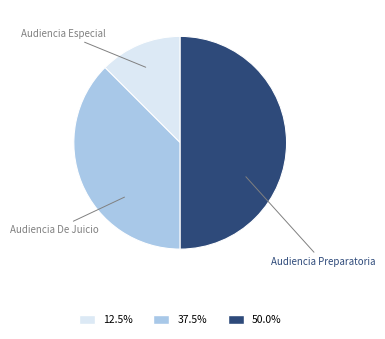

Approximately how many times larger is the value at Audiencia Especial compared to Audiencia De Juicio?

0.3